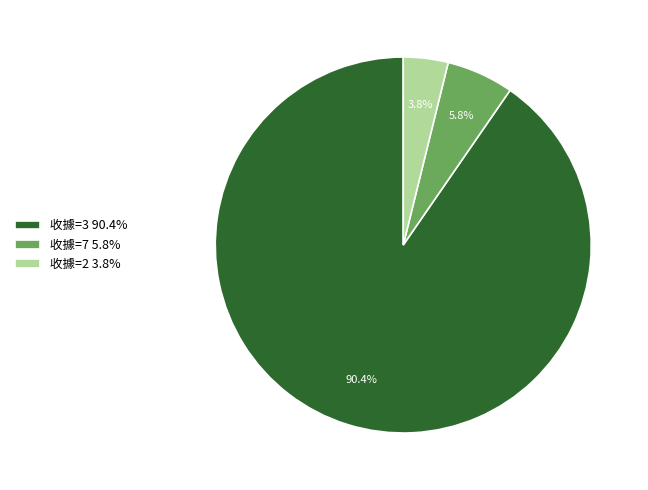

Which slice is the smallest?

收據=2 3.8%